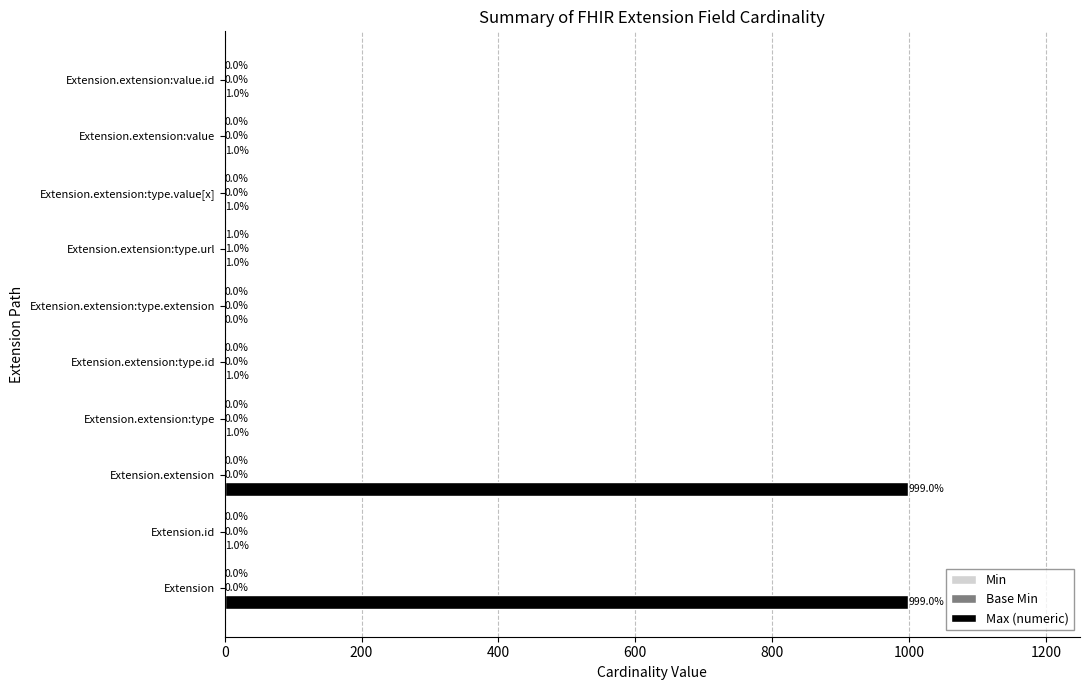

Which series has the largest total across all categories?

Max (numeric)